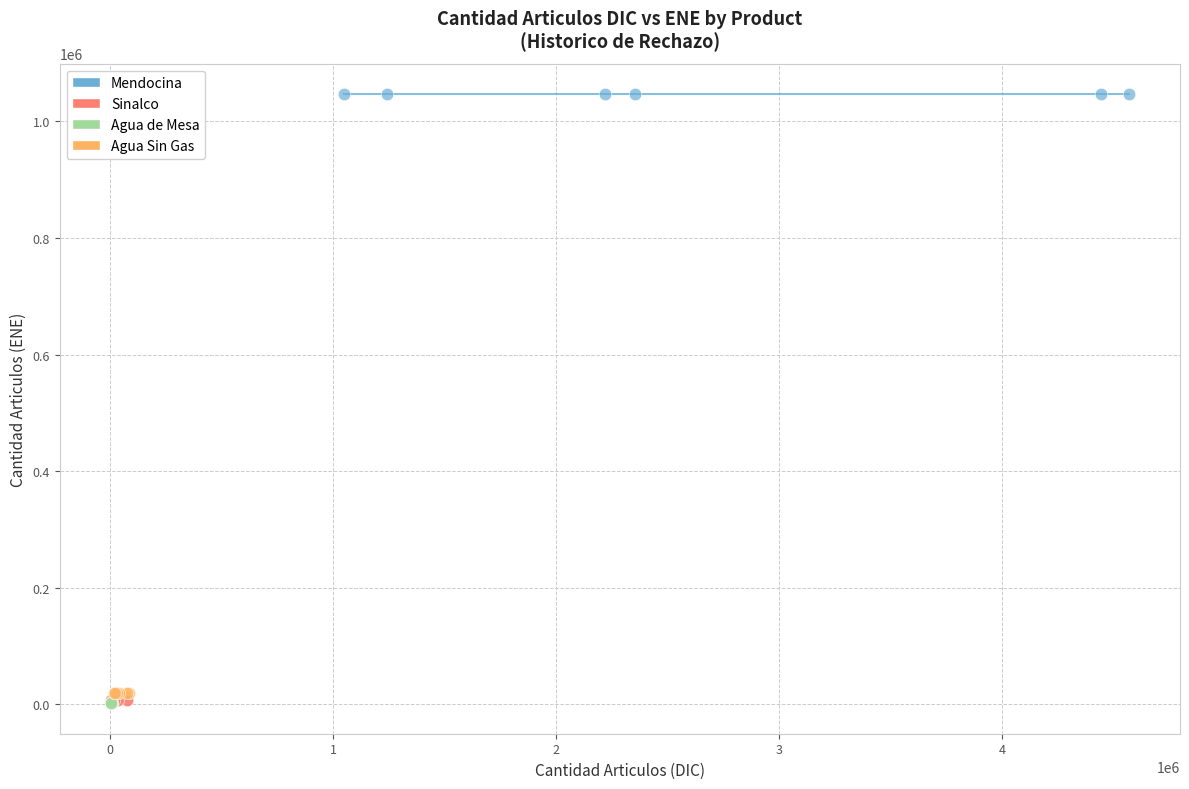

Which series contains the highest Y value?

Mendocina